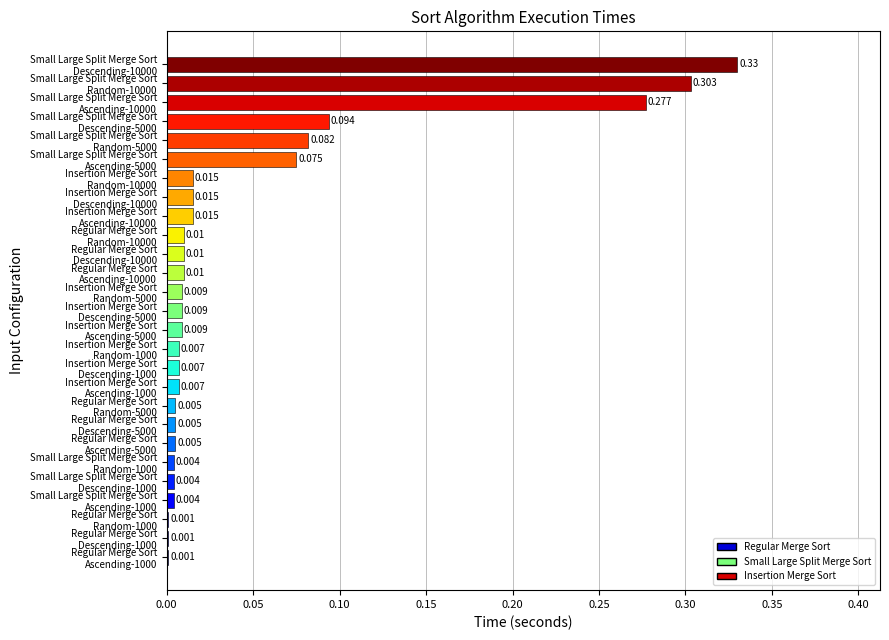

What is the sum of all values?

1.3